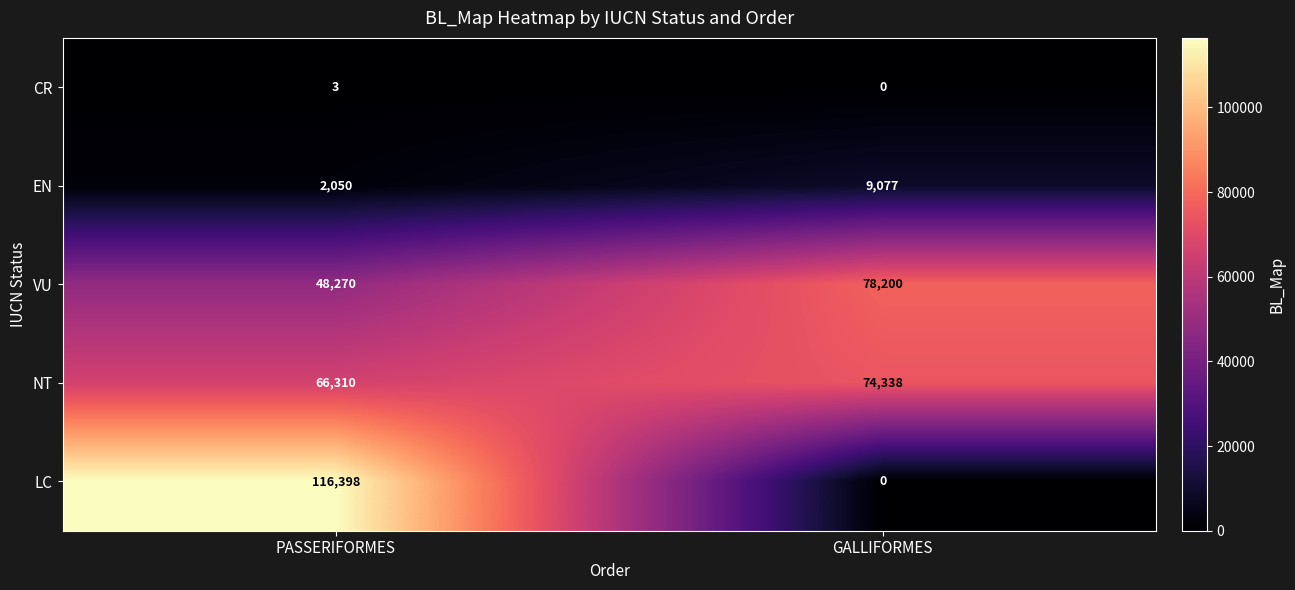

At which category is the sum across all series the highest?

PASSERIFORMES